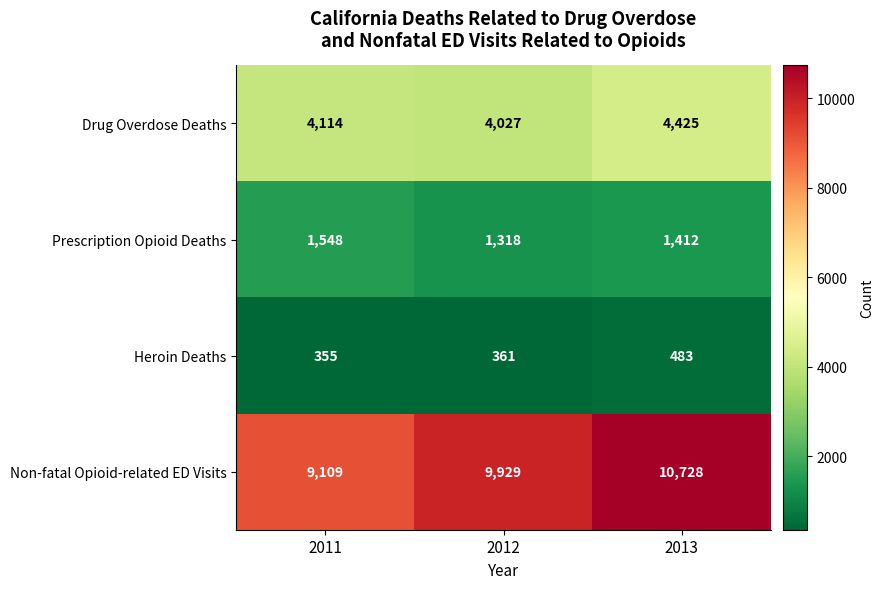

What is the difference between the highest and lowest values at 2011?

8754